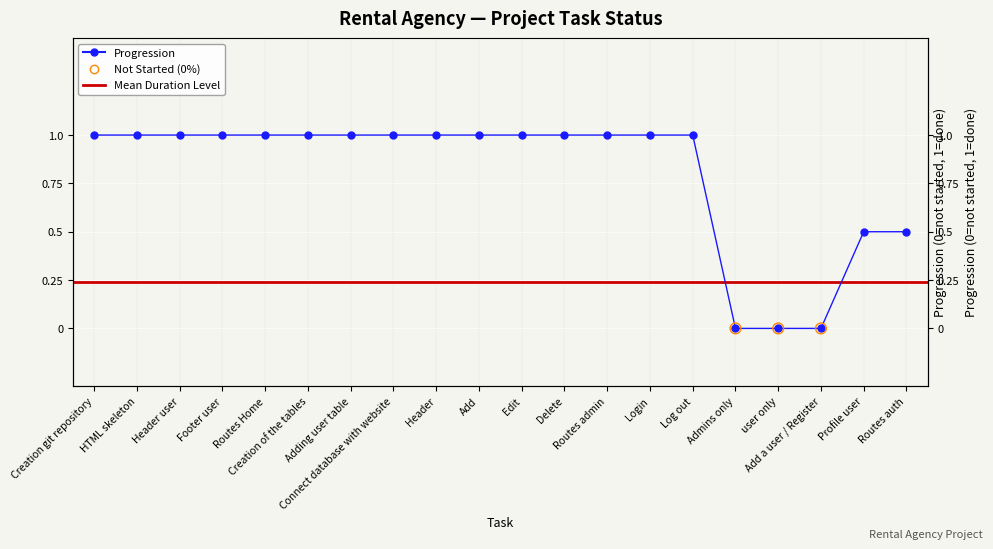

What is the change in value from Connect database with website to Admins only?

-1.0